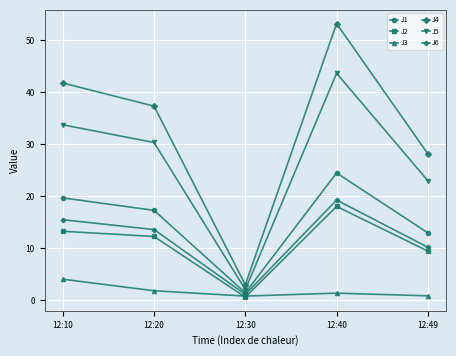

Which series has the largest total across all categories?

J4